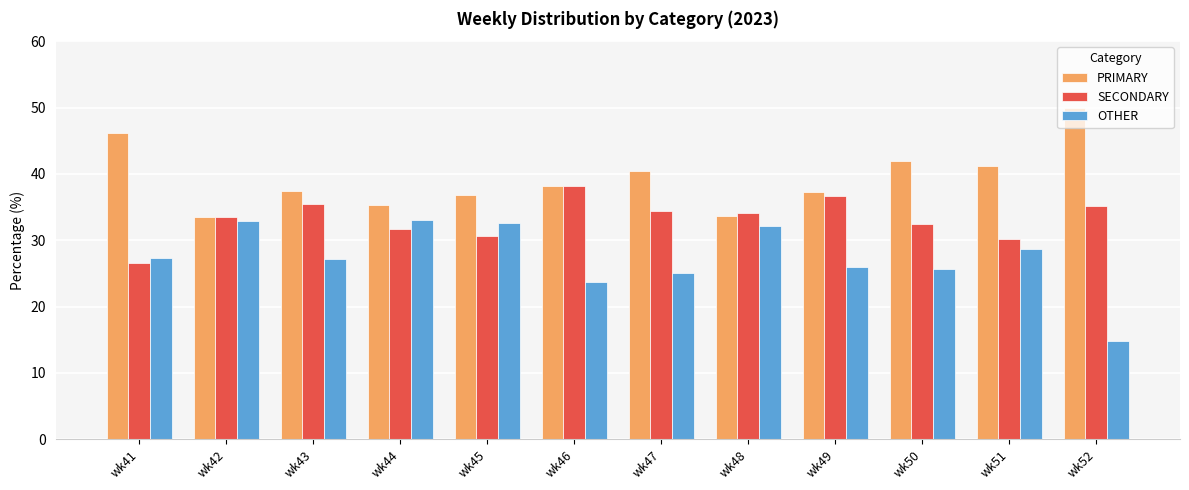

True or false: PRIMARY has a value of 41.2 at wk51.

True